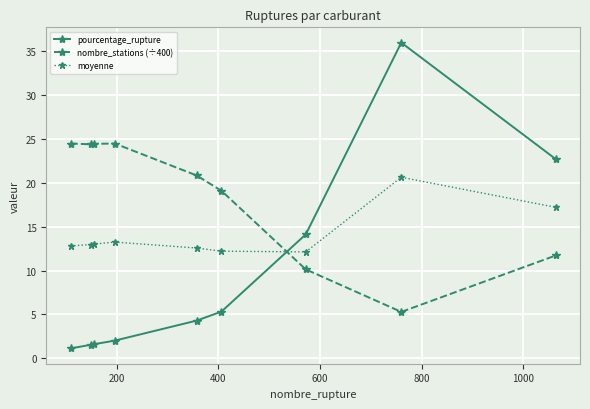

How many intersections are there between pourcentage_rupture and moyenne?

1